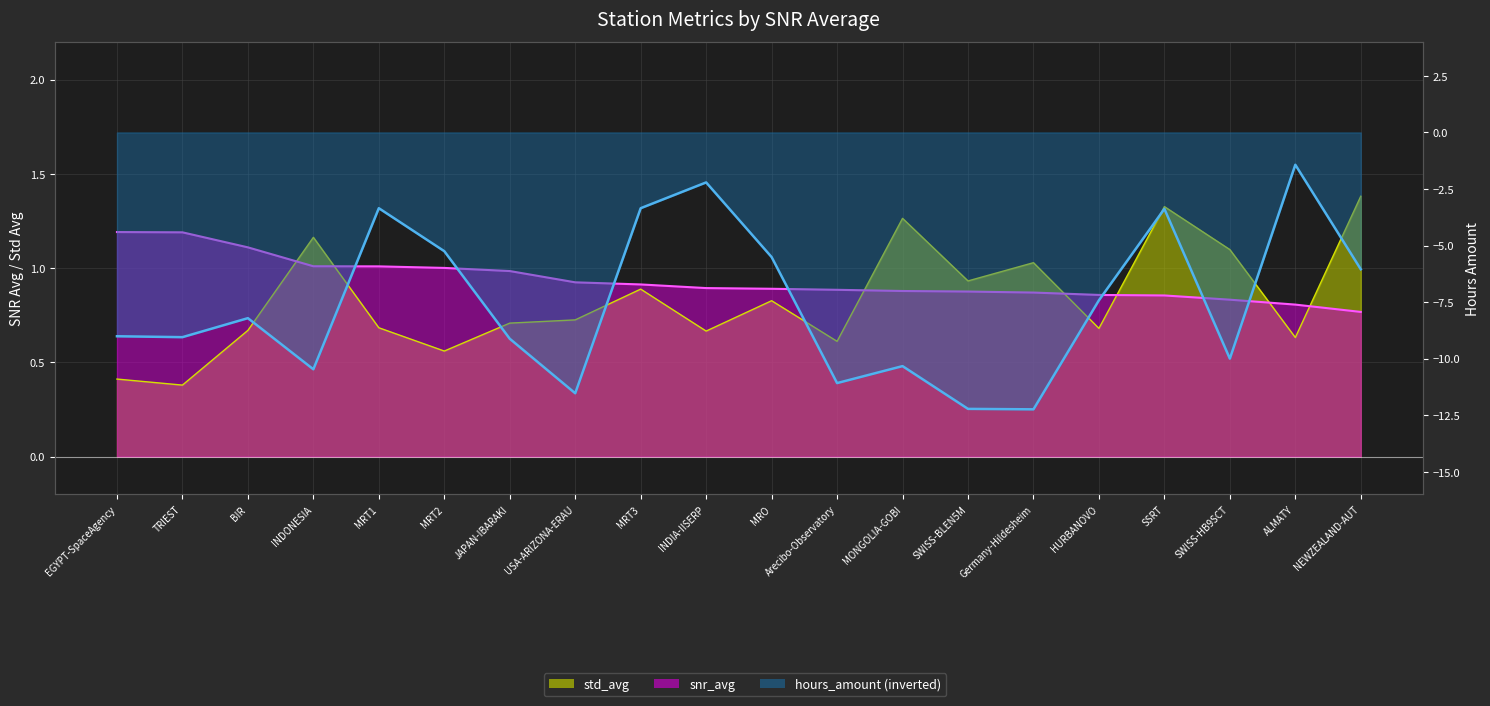

List the labels in order of value, smallest first.

Germany-Hildesheim, SWISS-BLEN5M, USA-ARIZONA-ERAU, Arecibo-Observatory, INDONESIA, MONGOLIA-GOBI, SWISS-HB9SCT, JAPAN-IBARAKI, TRIEST, EGYPT-SpaceAgency, BIR, HURBANOVO, NEWZEALAND-AUT, MRO, MRT2, SSRT, MRT1, MRT3, INDIA-IISERP, ALMATY